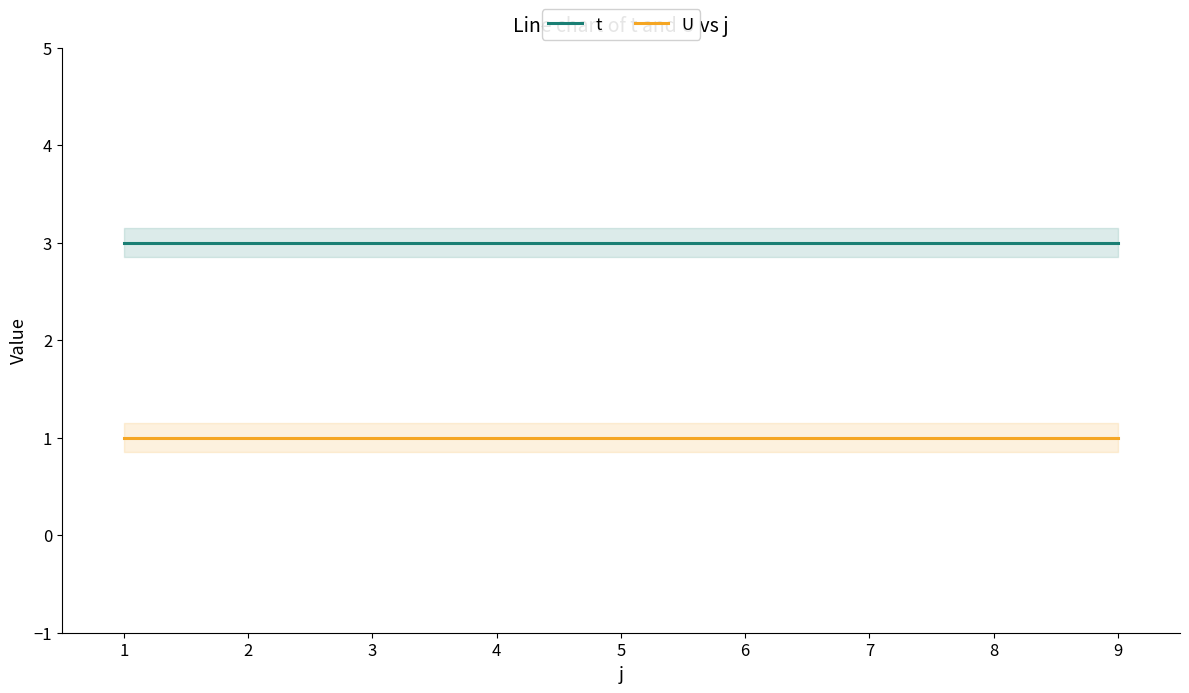

True or false: U and t intersect in this chart.

False